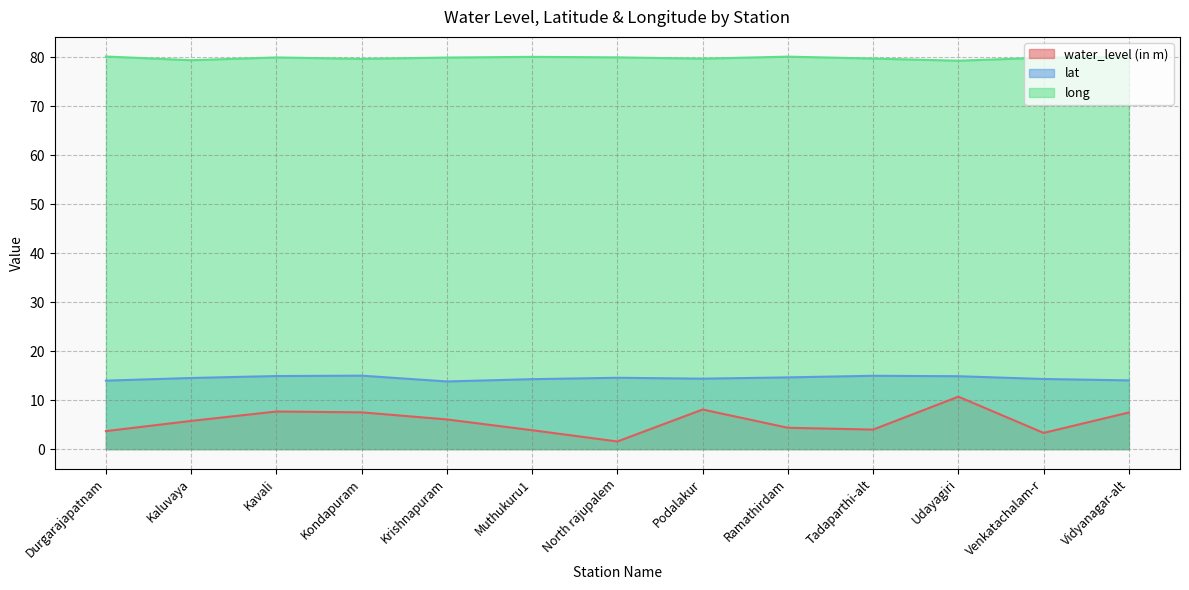

How many lines are shown in the chart?

3